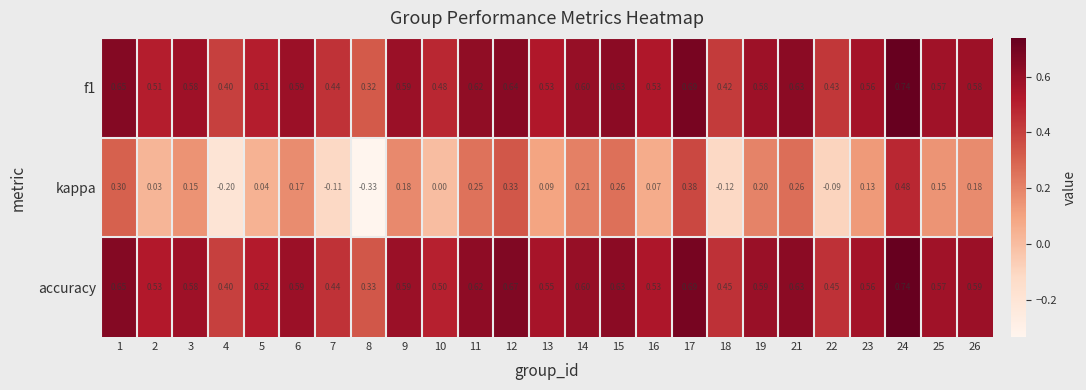

Which series has the largest total across all categories?

accuracy